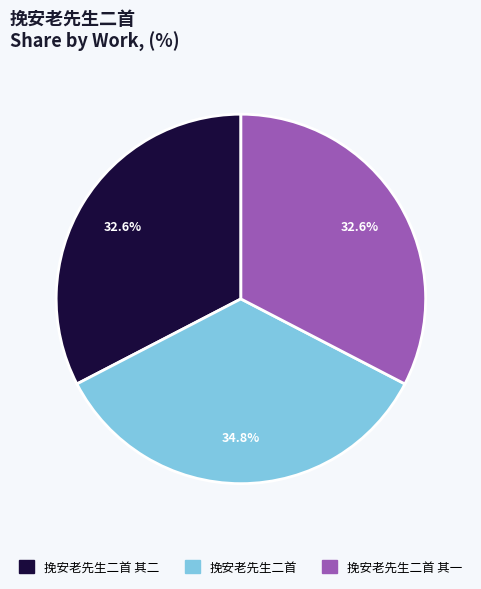

Is there any slice that represents more than half of the pie?

No